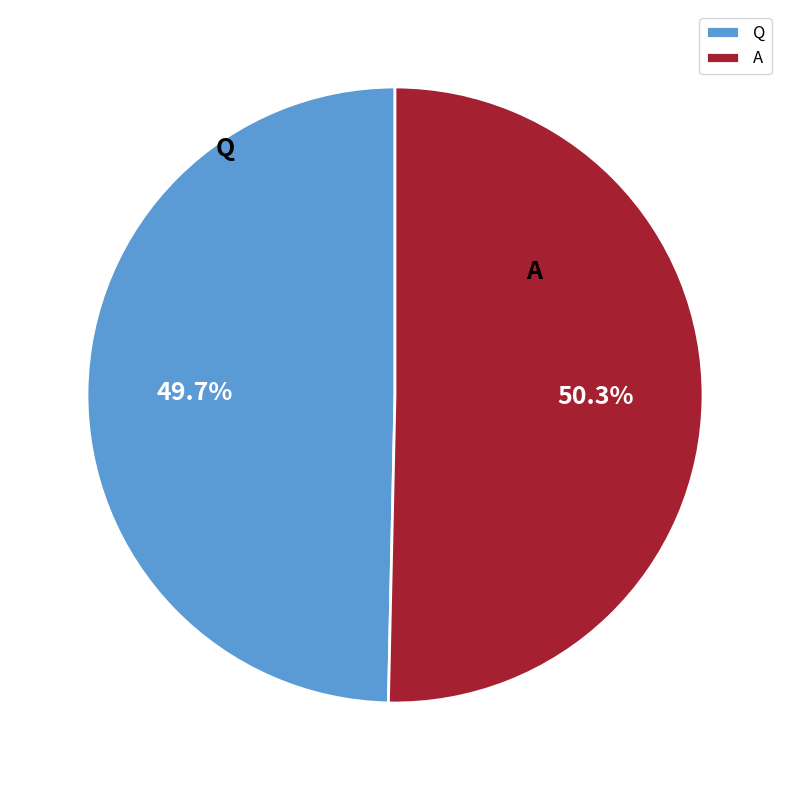

What is the ratio of the value at A to the value at Q?

1.0